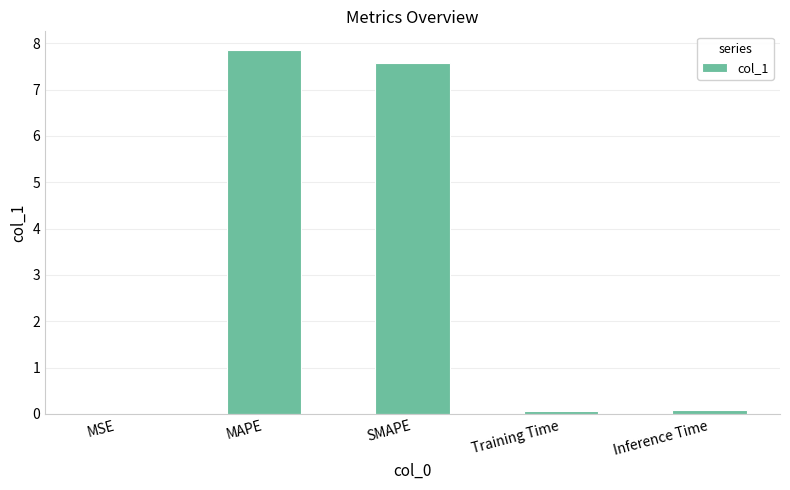

Are the bars horizontal?

No